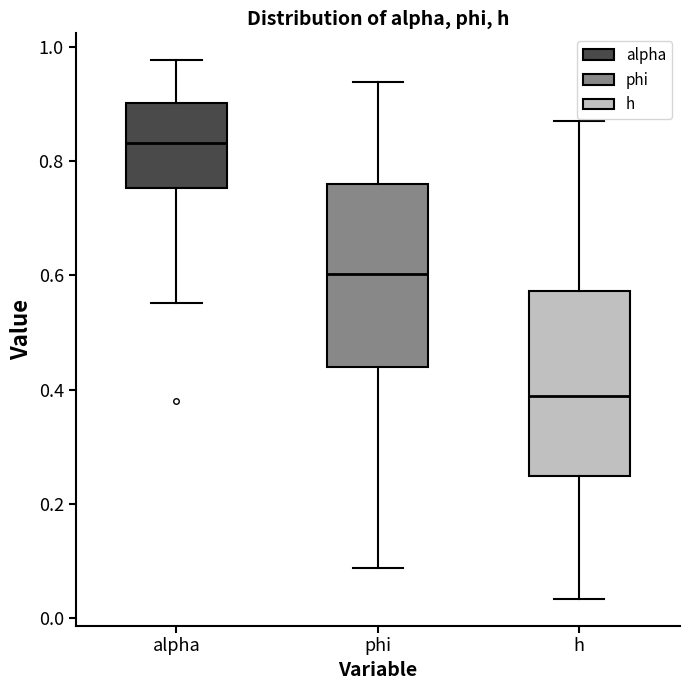

Reading left to right, read every box against the y-axis: the position of its median line, the range the box covers, and the ends of its whiskers. The values are not printed on the chart, so give them approximately, as read against the axis.

alpha: median 0.84, box 0.76 to 0.90, whiskers 0.56 to 0.98
phi: median 0.60, box 0.44 to 0.76, whiskers 0.08 to 0.94
h: median 0.38, box 0.24 to 0.58, whiskers 0.04 to 0.86